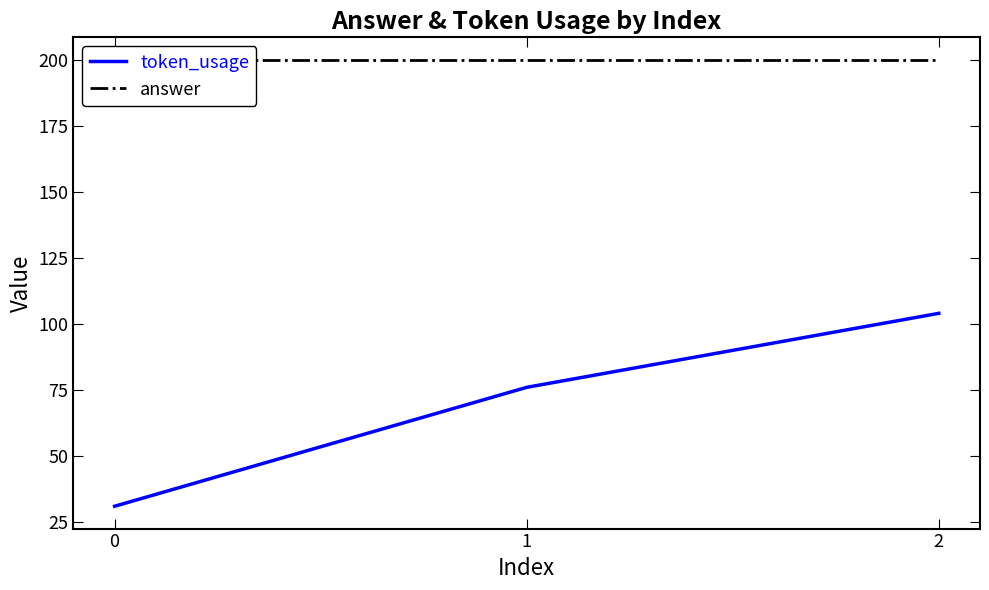

Count the number of data series in this chart.

2